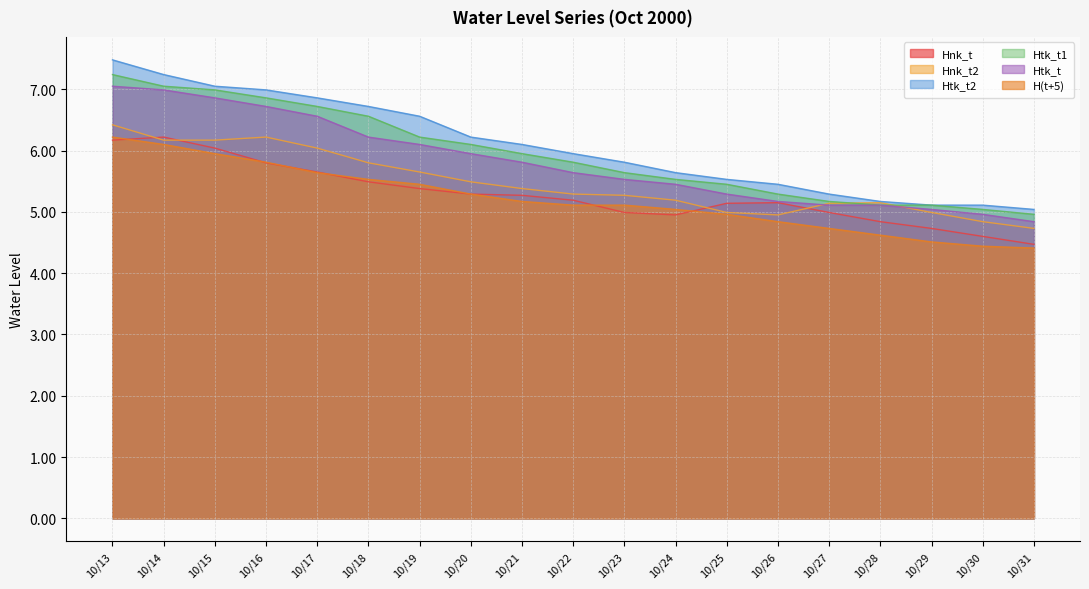

How many lines are shown in the chart?

6